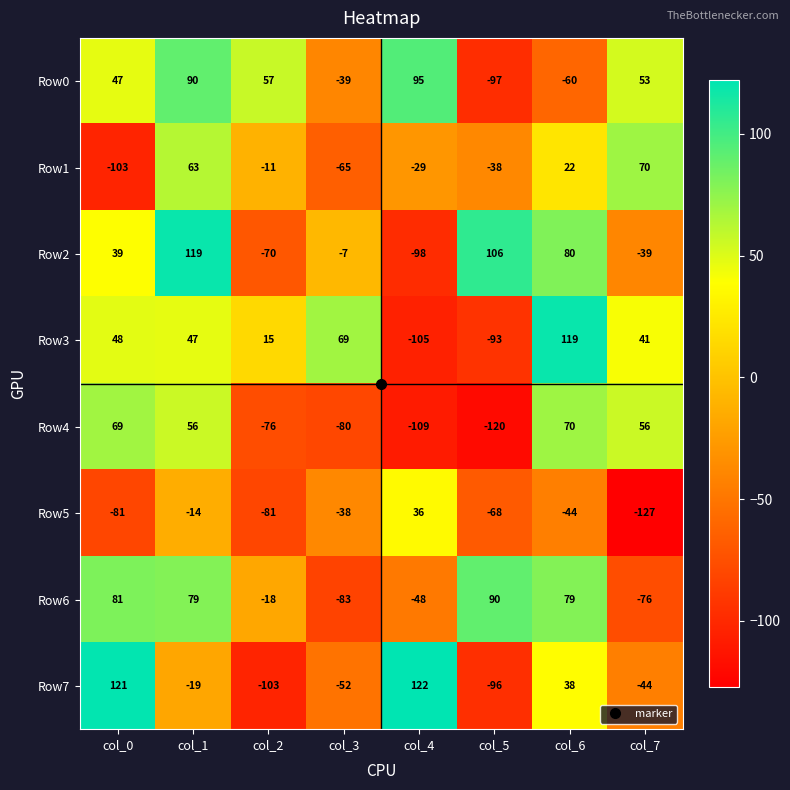

What value does the Row0 series have at col_7, to the nearest 5?

55